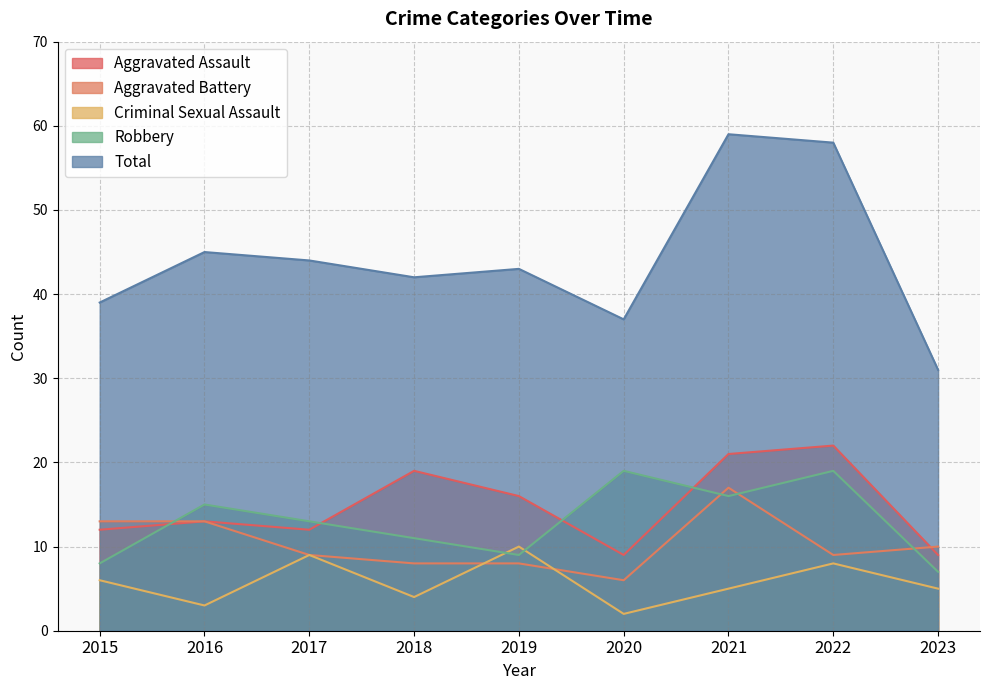

What is the total value across all series at 2020?

73